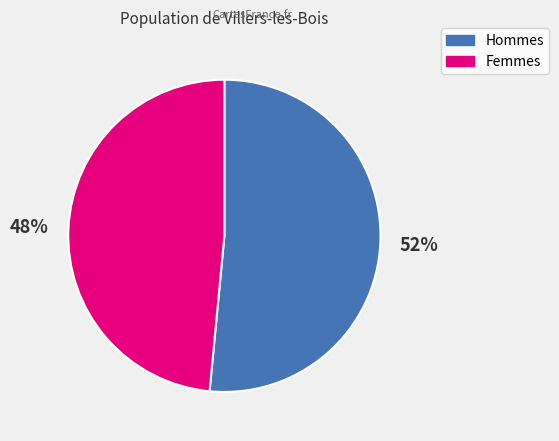

To the nearest percent, what is the average slice percentage?

50%